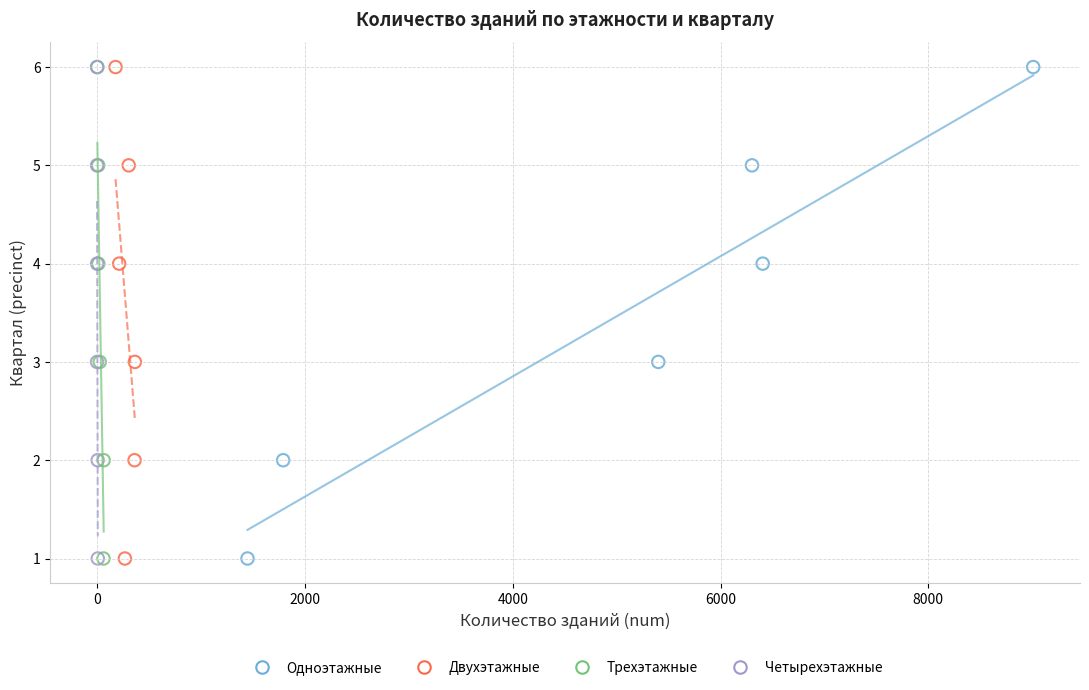

What are all the series names shown in the legend?

Одноэтажные, Двухэтажные, Трехэтажные, Четырехэтажные